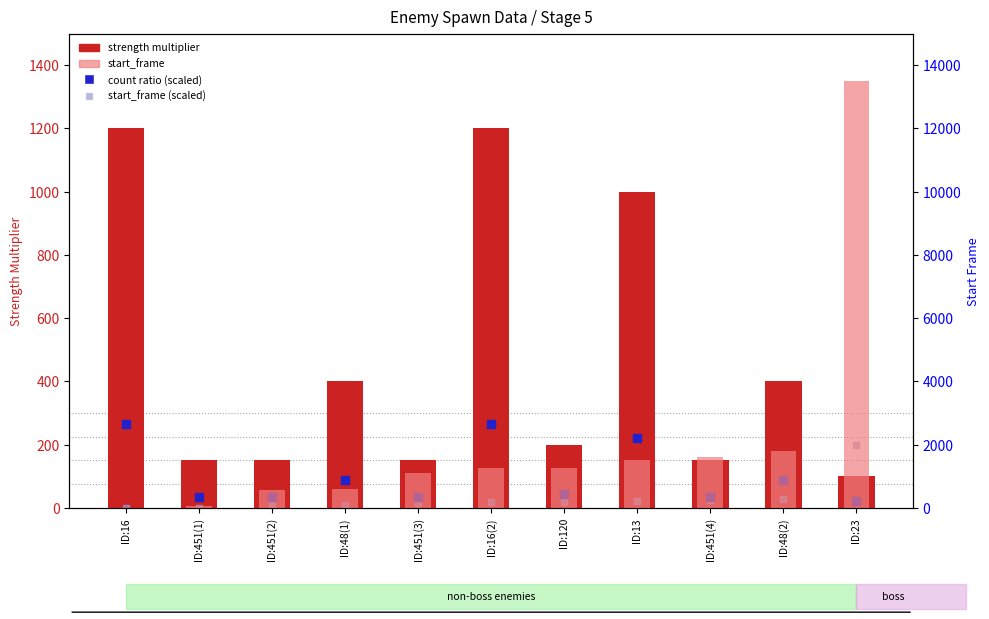

Is the value of strength multiplier at ID:16 greater than the value of start_frame at ID:16?

Yes